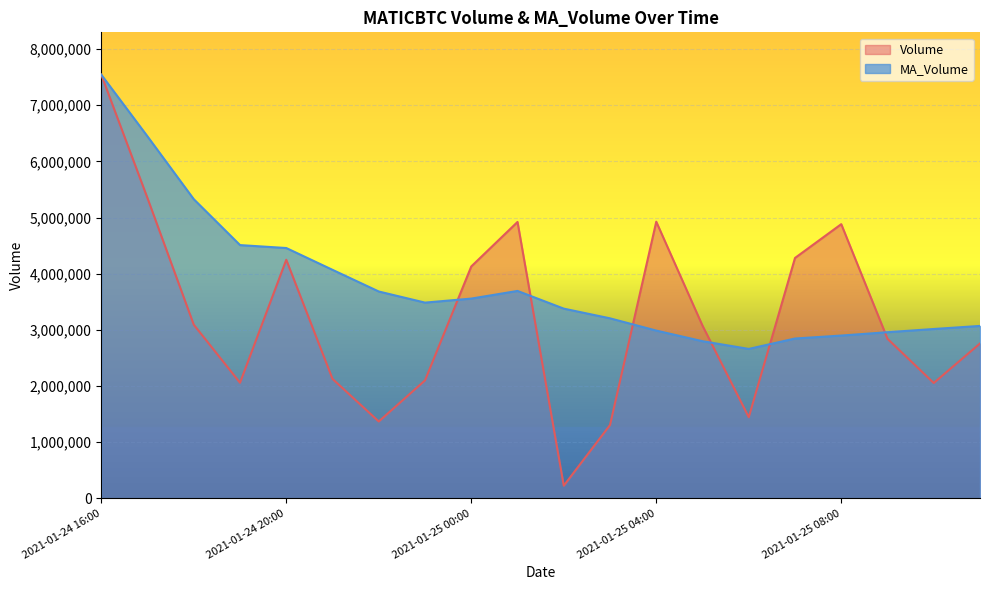

What is the difference between the MA_Volume values at 2021-01-25 04:00 and 2021-01-24 20:00?

1470309.4